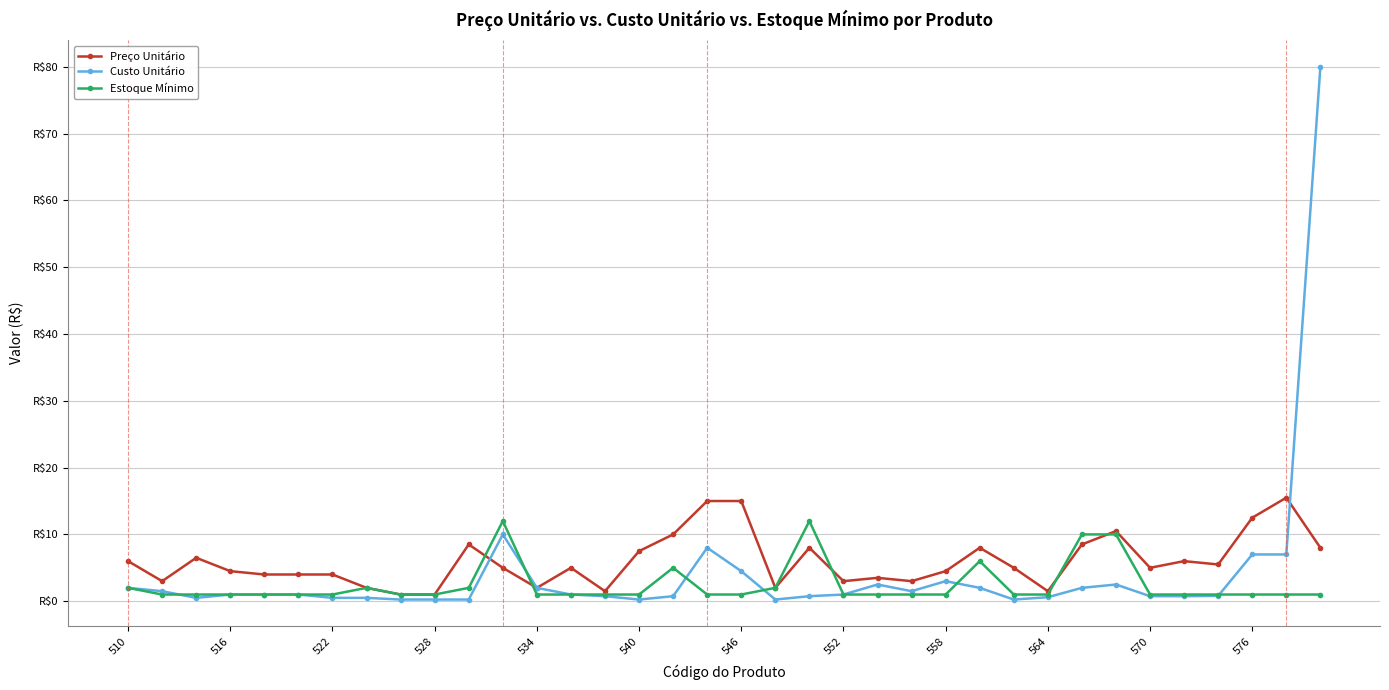

Is this an area chart (filled region under the line)?

No